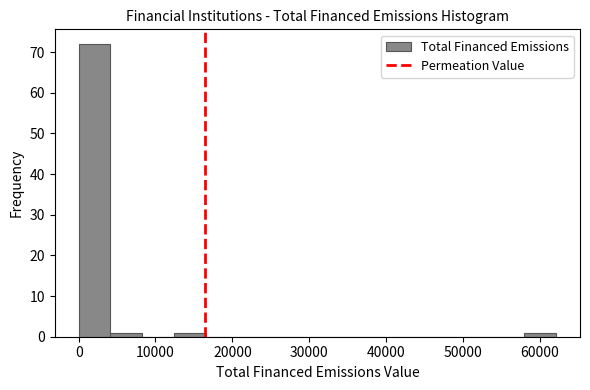

Which range on the x-axis has the tallest bar?

0 to 4000